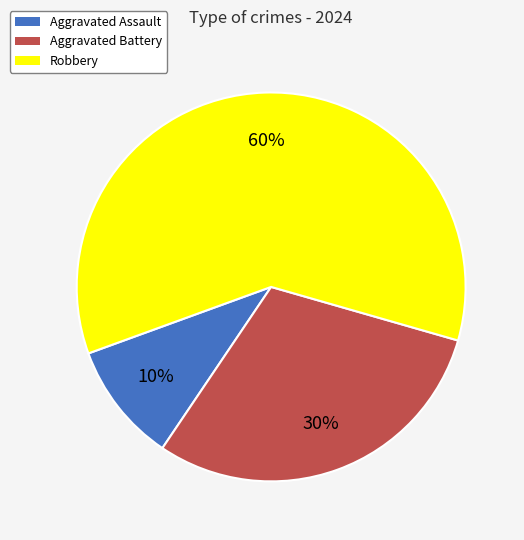

To the nearest percent, what is the difference between the largest and smallest slice percentages?

50%